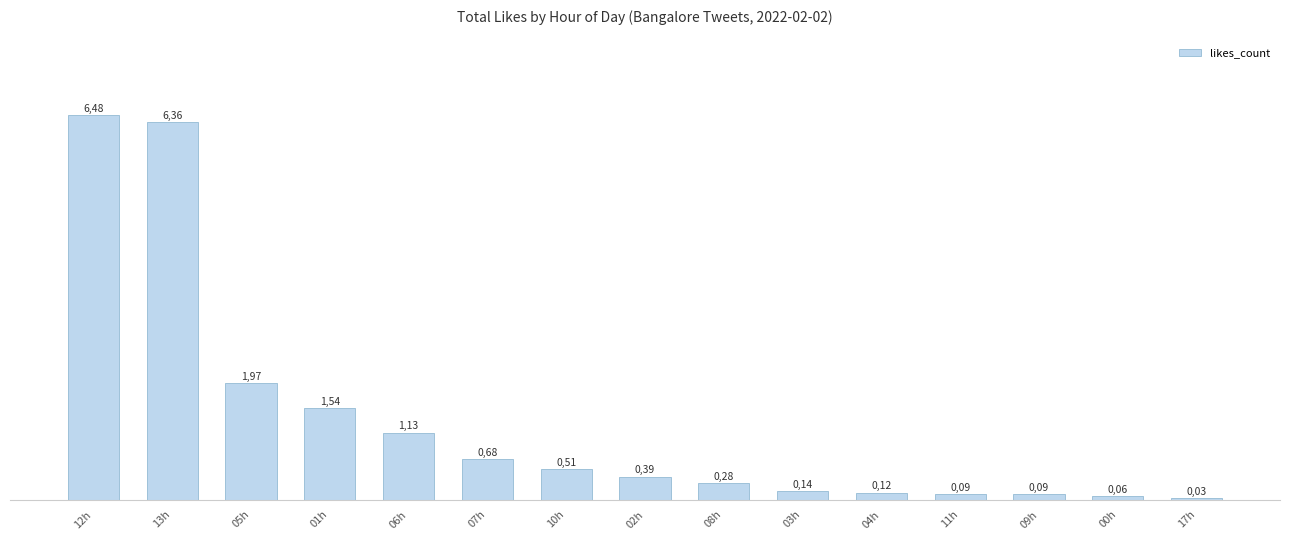

The chart shows a value of 0.1 at 08h. True or false?

False